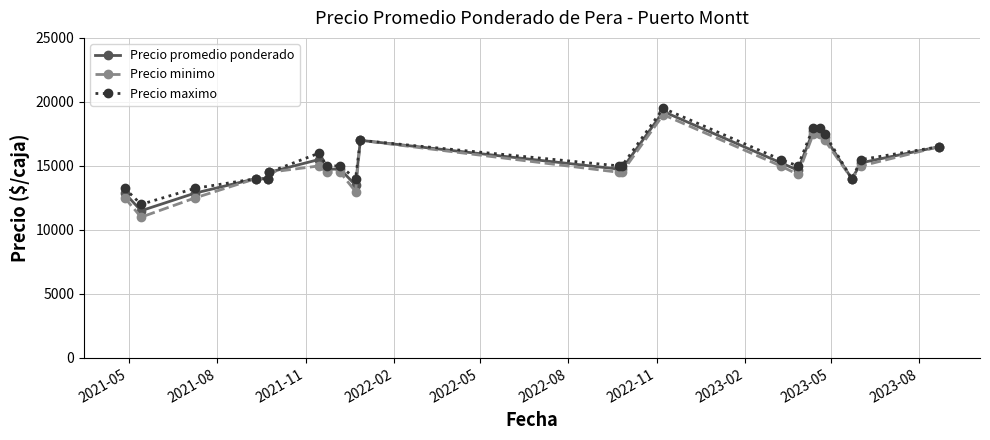

What is the value of the Precio minimo point at the 17th from the left?

17500.0